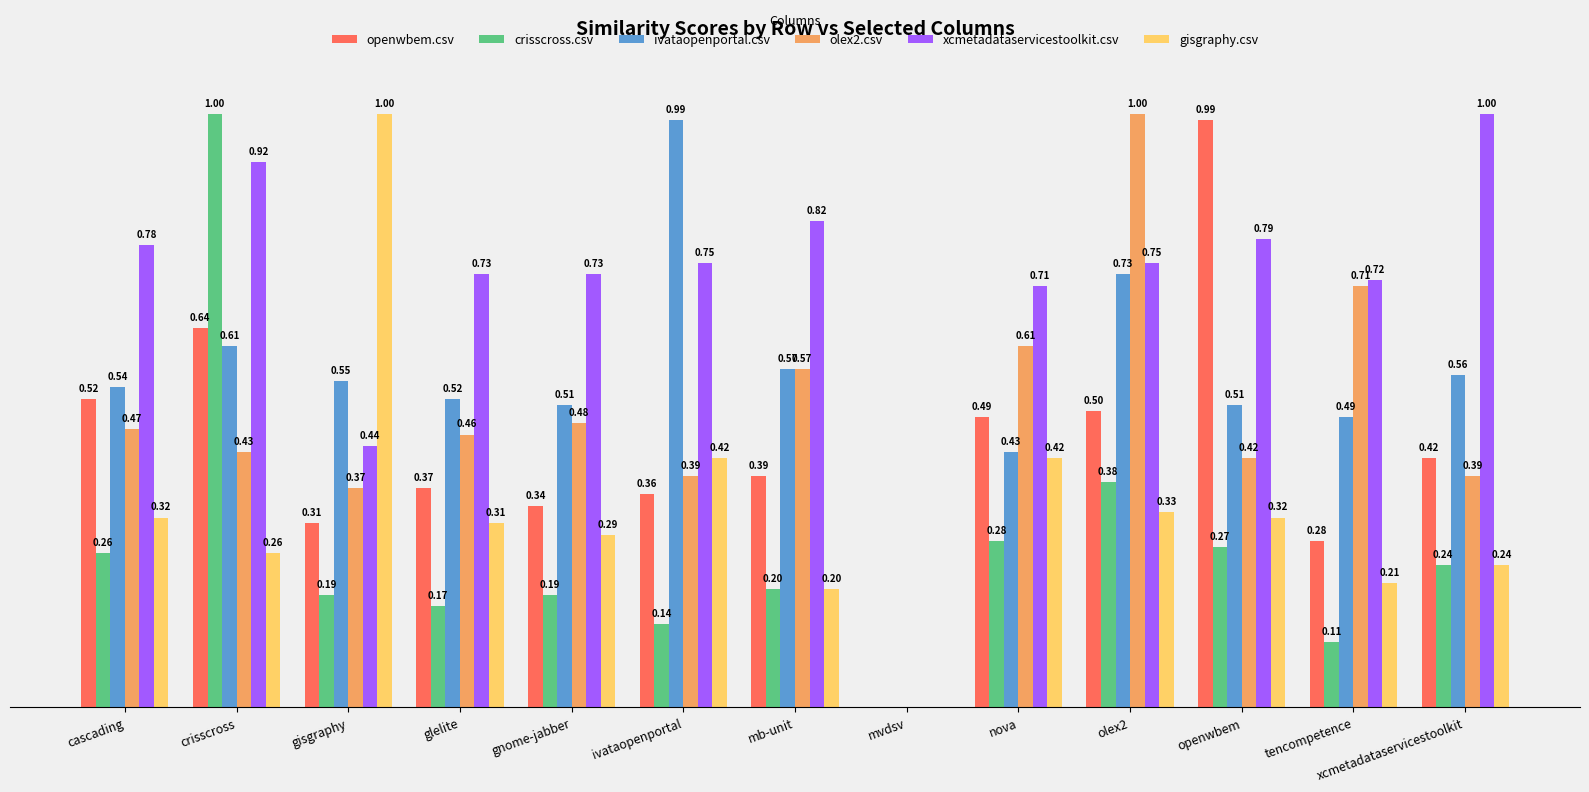

At which category is the sum across all series the highest?

crisscross